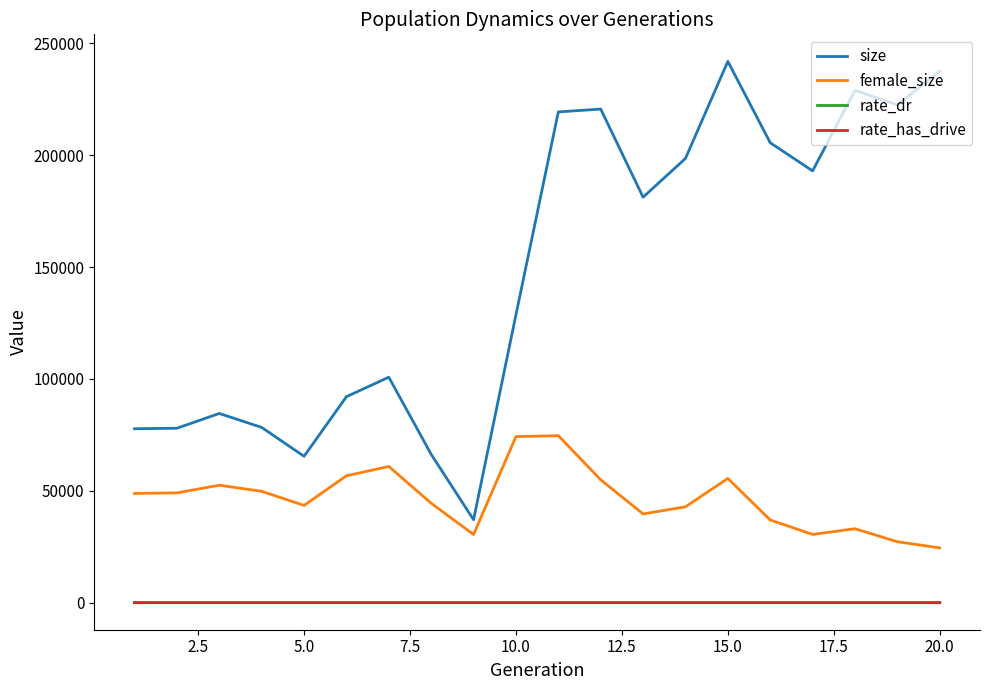

Which series has the largest total across all categories?

size